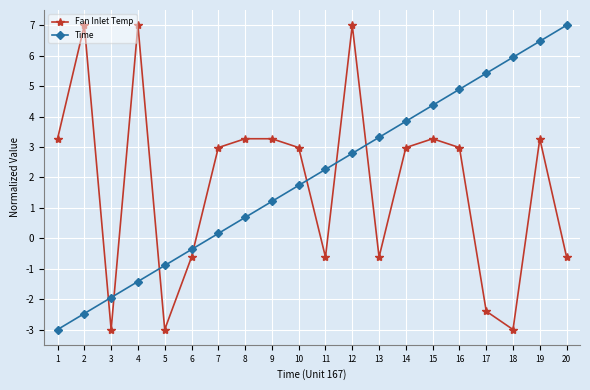

True or false: Fan Inlet Temp has a value of -4.2 at 17.

False